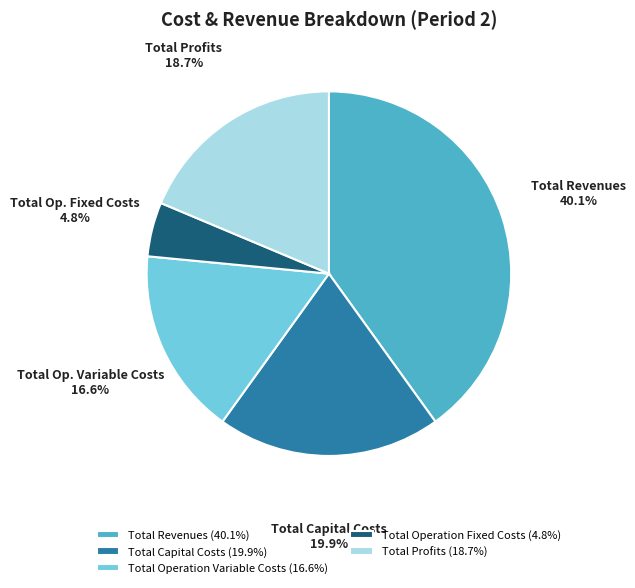

To the nearest percent, what is the average slice percentage?

20%